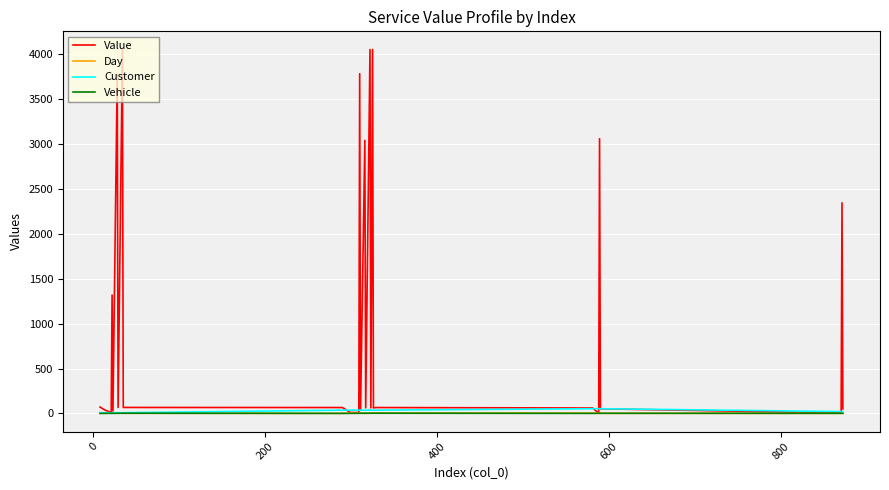

Count the Customer values in the range 7 to 36.

25